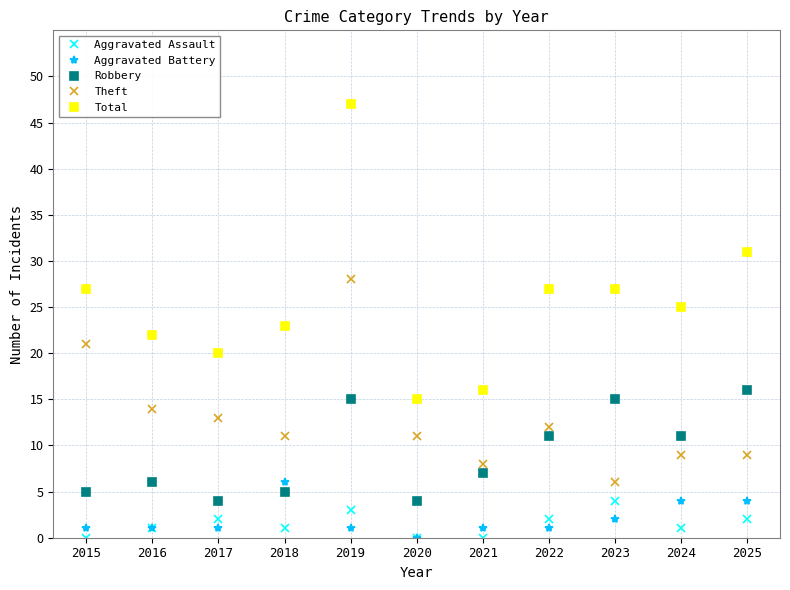

What is the average value of the Robbery series?

9